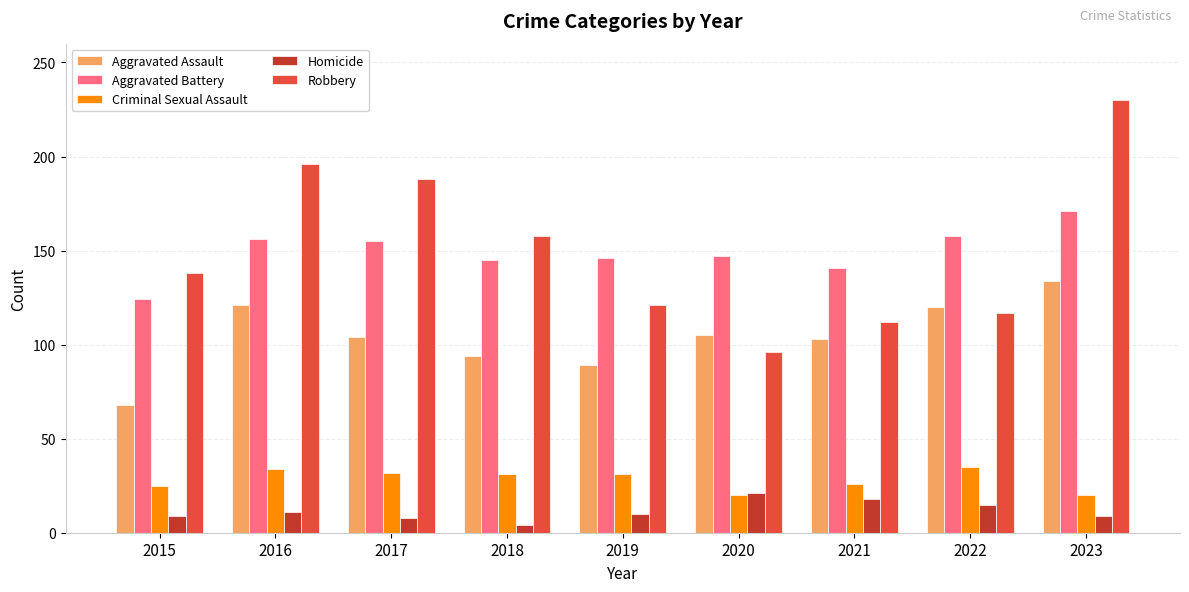

What is the maximum value shown in the chart?

230